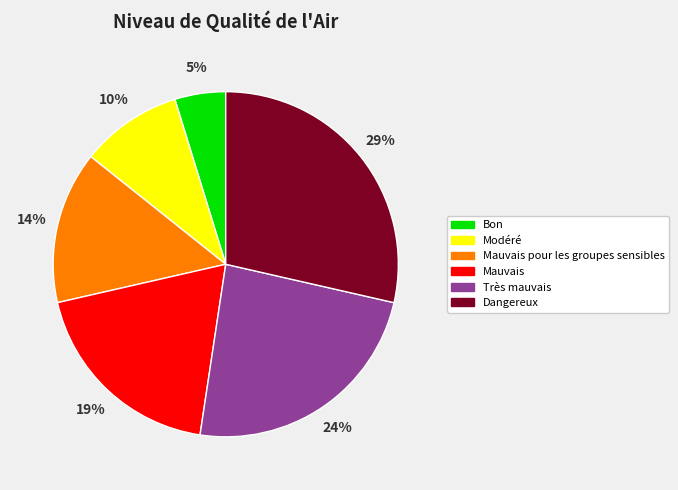

To the nearest percent, what percentage of the pie is Bon?

5%